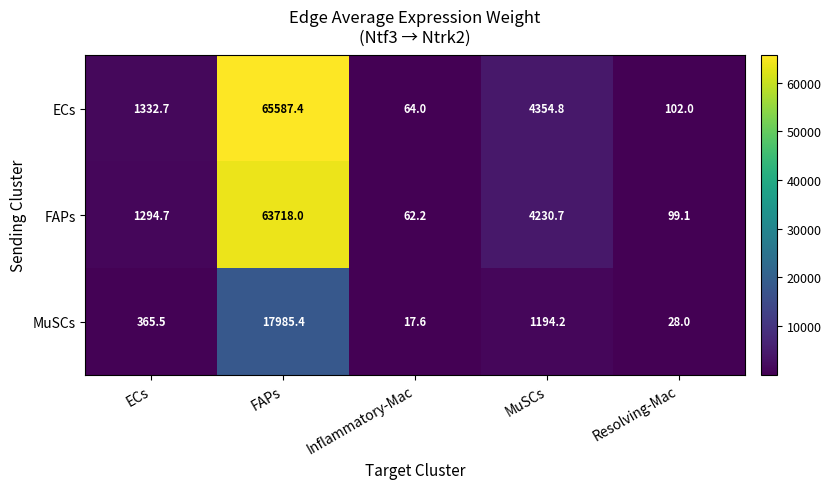

Is the value of MuSCs at FAPs greater than the value of ECs at Resolving-Mac?

Yes